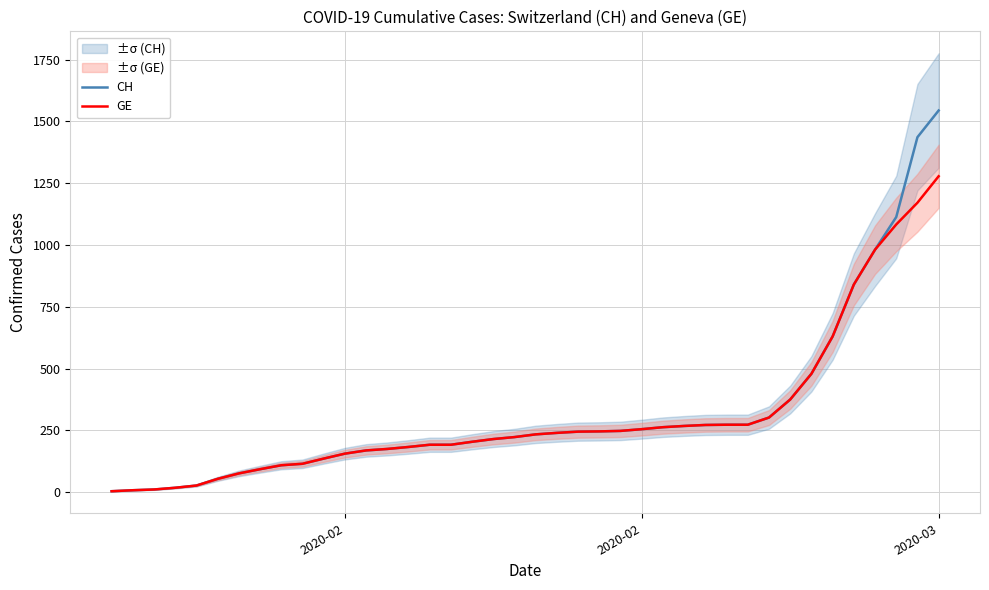

What is the sum of all CH values?

12877